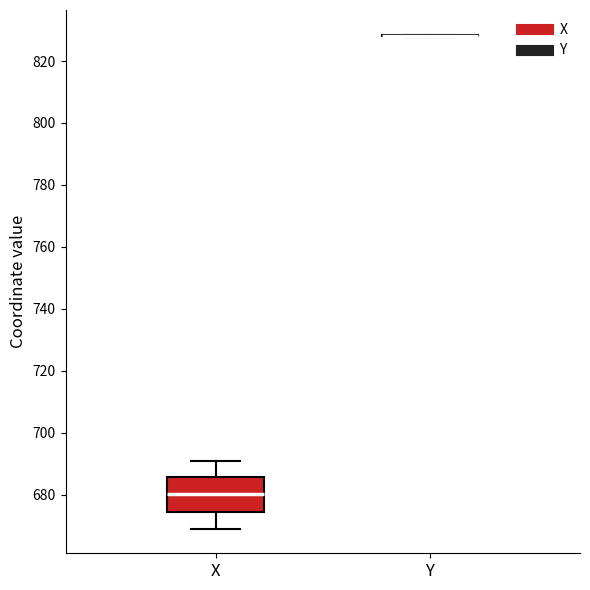

Reading left to right, transcribe this box plot: for each box, give where its median line is, the range the box spans, and where its two whiskers end, as read against the y-axis. The values are not printed on the chart, so give them approximately, as read against the axis.

X: median 680, box 674 to 686, whiskers 670 to 690
Y: box collapsed to a line at 828, whiskers 828 to 828